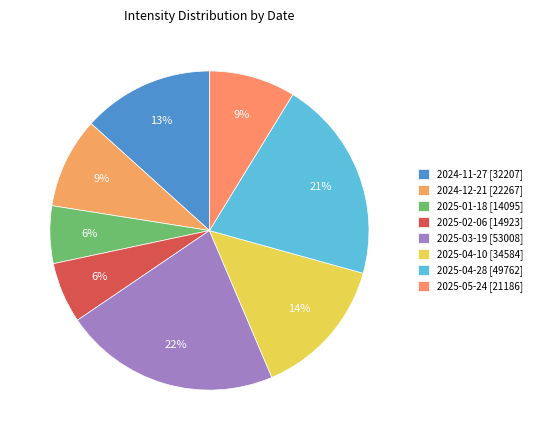

True or false: 2024-12-21 accounts for 9% of the total.

True